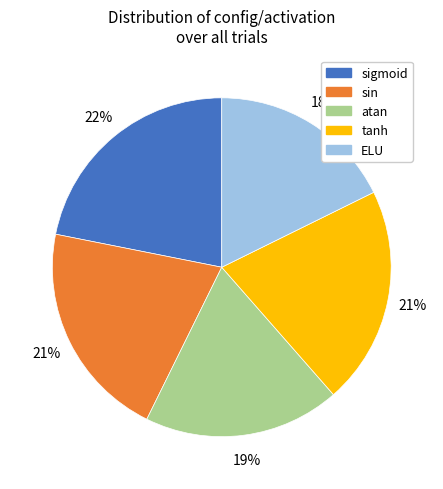

The ELU slice represents 18% of the pie. True or false?

True